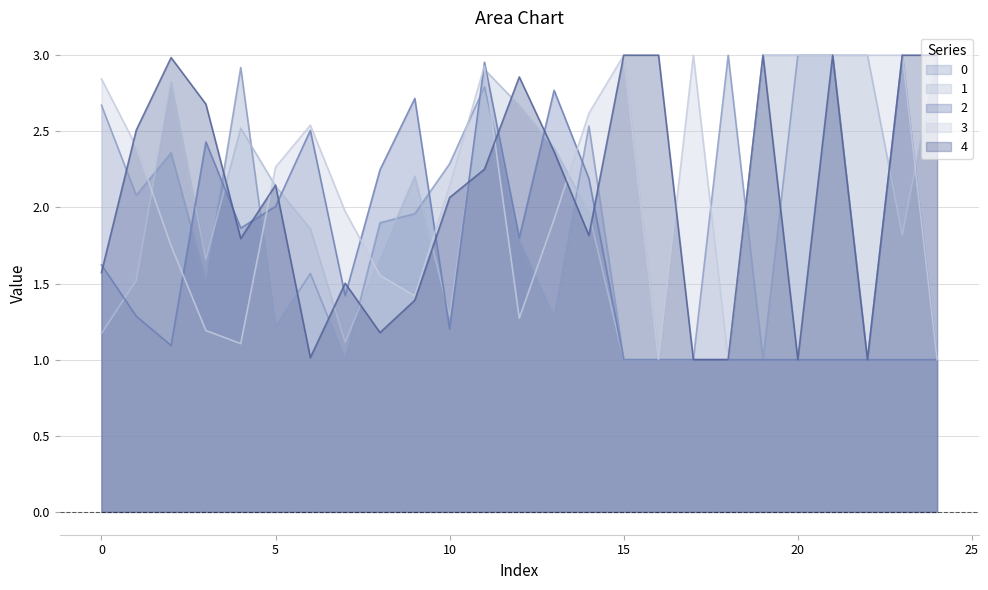

Does the chart display data point markers on the line(s)?

No